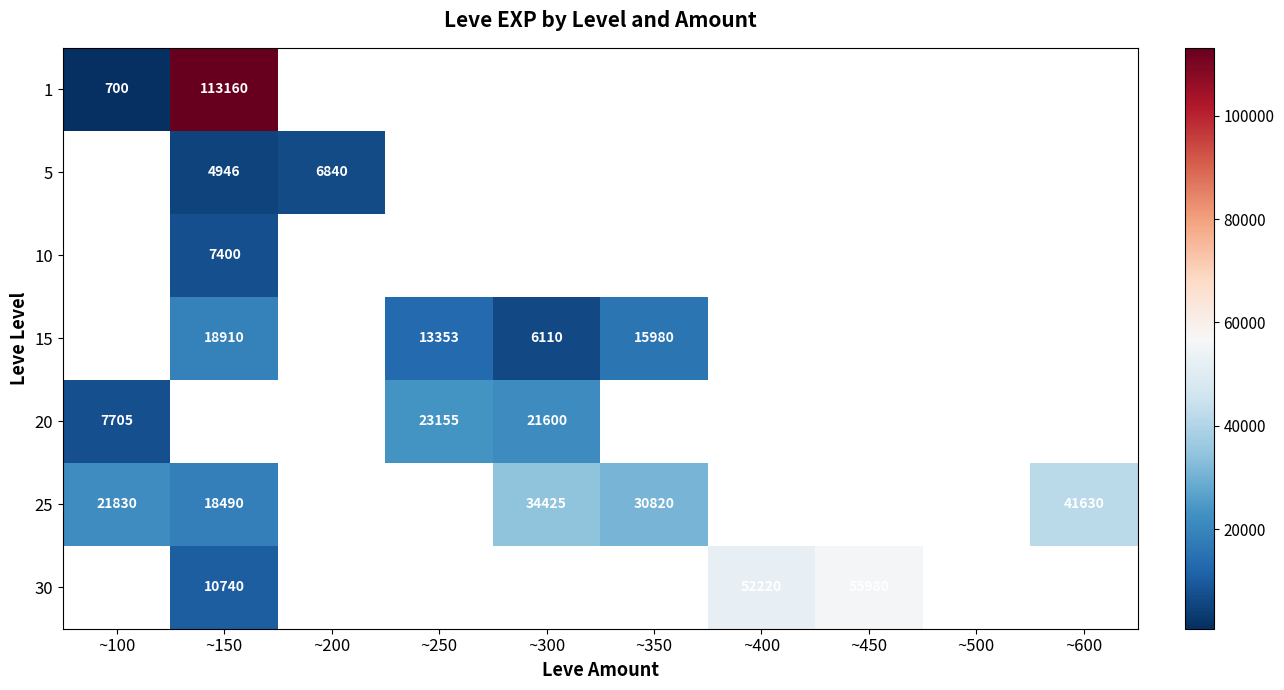

Which series has the largest range (max minus min)?

1